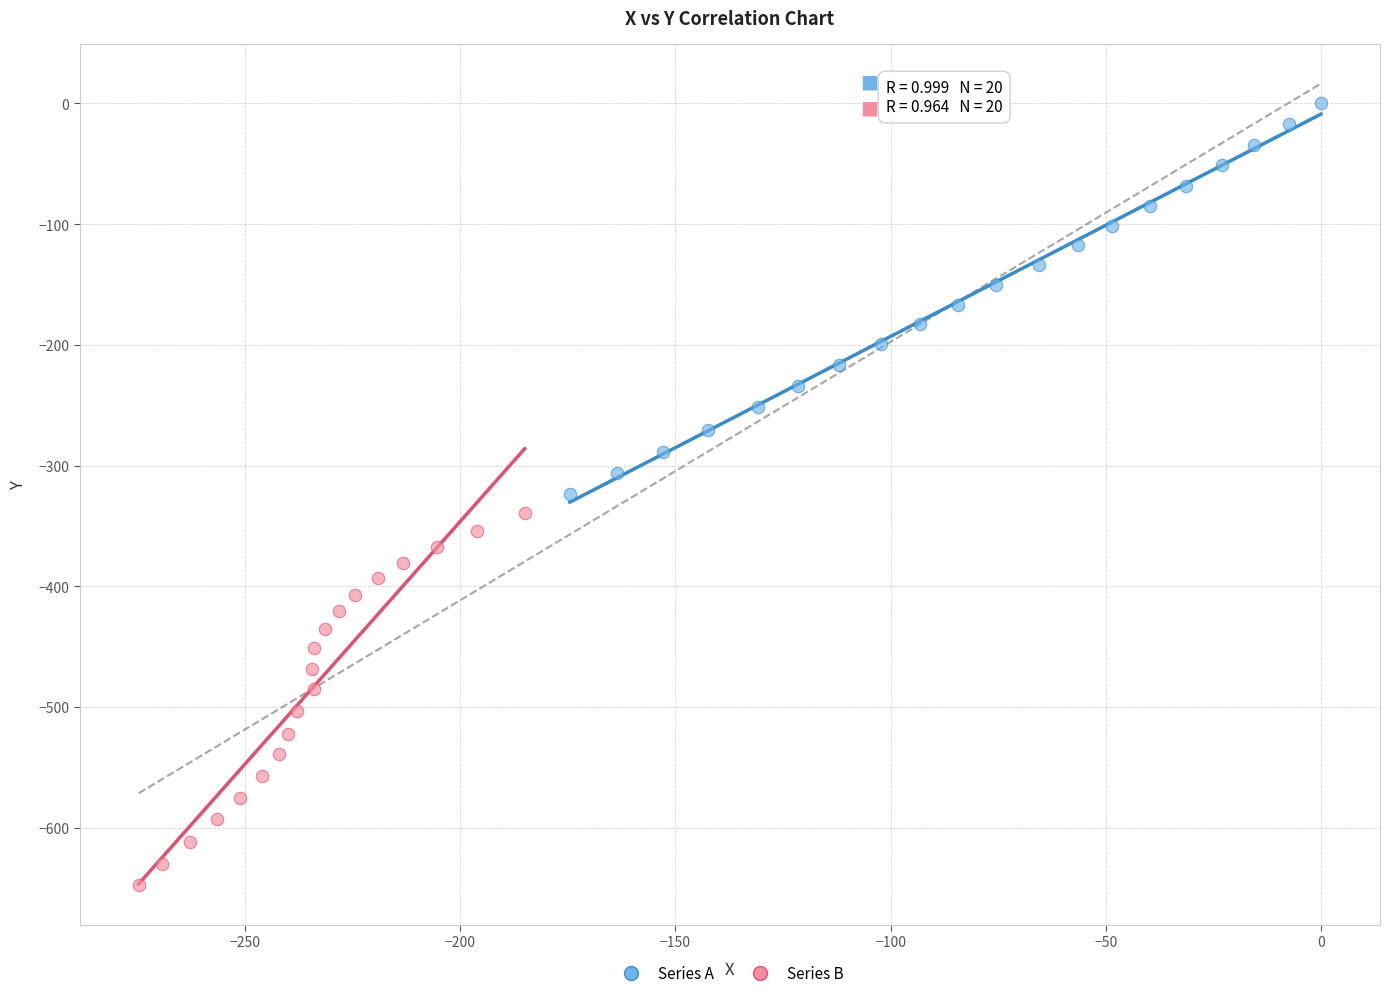

Which series reaches the maximum Y coordinate?

Series A